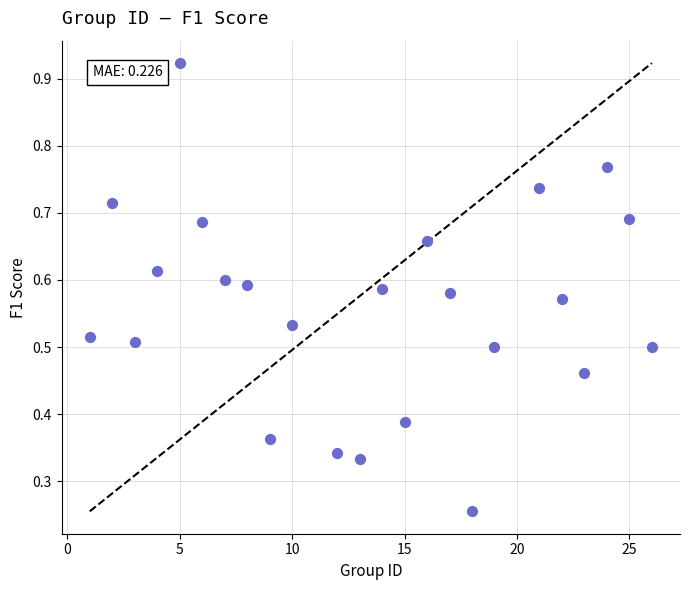

What is the range of X values (max minus min)?

25.0